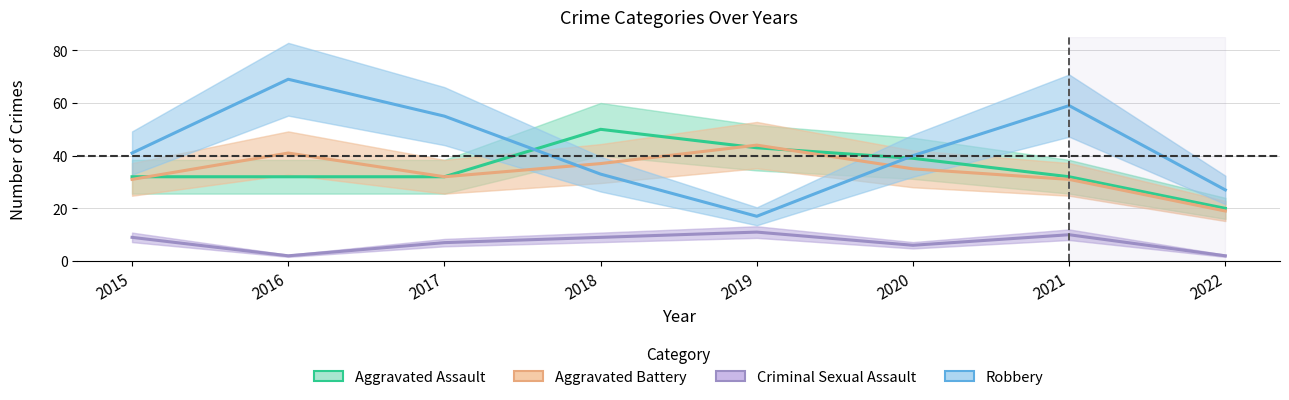

What is the highest value of the Robbery series?

69